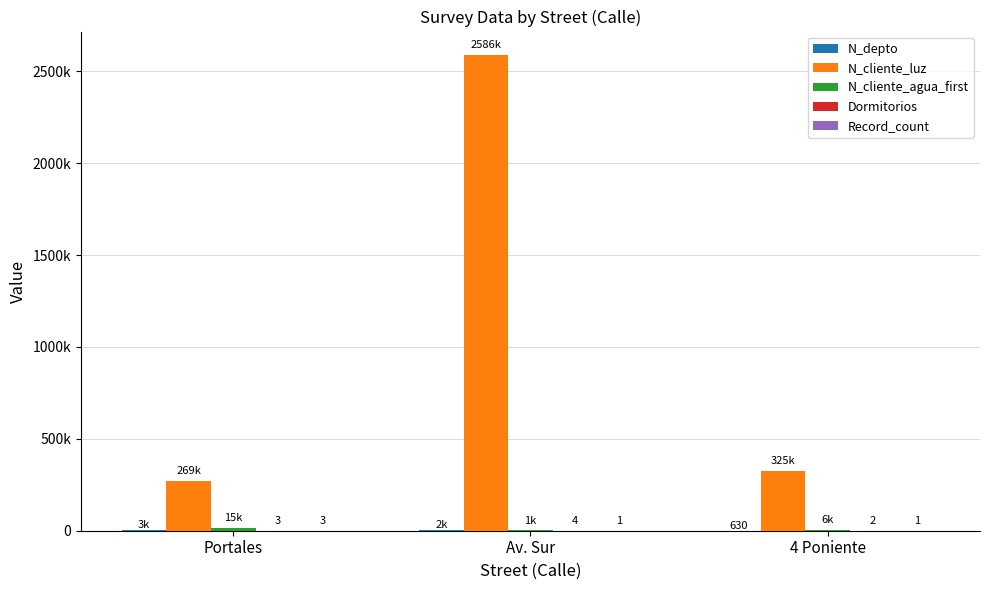

Which series has the largest range (max minus min)?

N_cliente_luz